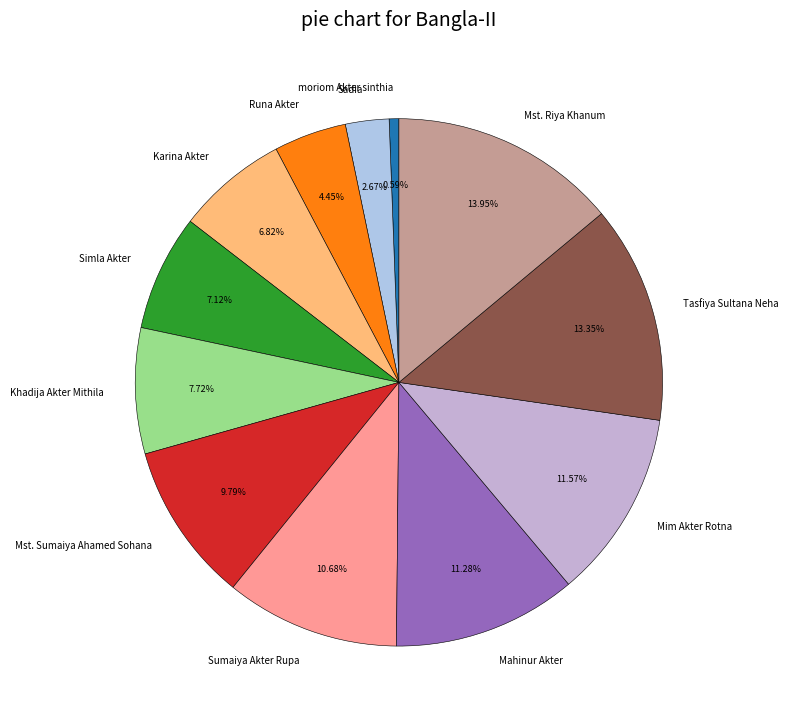

Is there a majority slice in this chart?

No